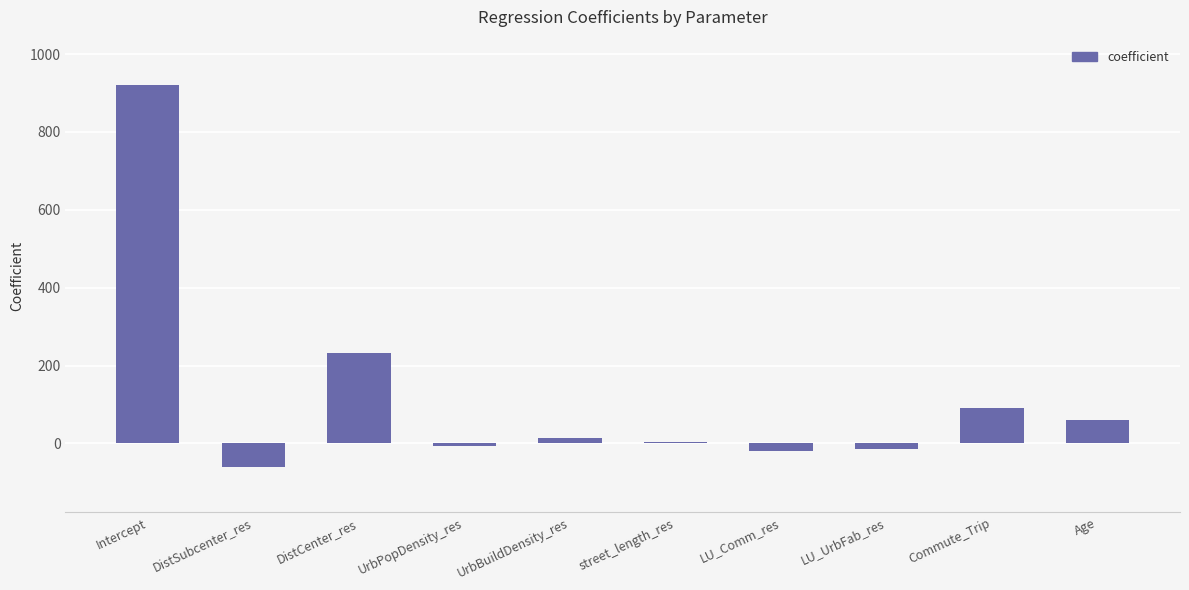

Reading left to right, transcribe all the data shown in this chart.

Intercept=919.5	DistSubcenter_res=-59.6	DistCenter_res=232.5	UrbPopDensity_res=-6.9	UrbBuildDensity_res=14.3	street_length_res=4.7	LU_Comm_res=-20.5	LU_UrbFab_res=-14.7	Commute_Trip=90.4	Age=60.6